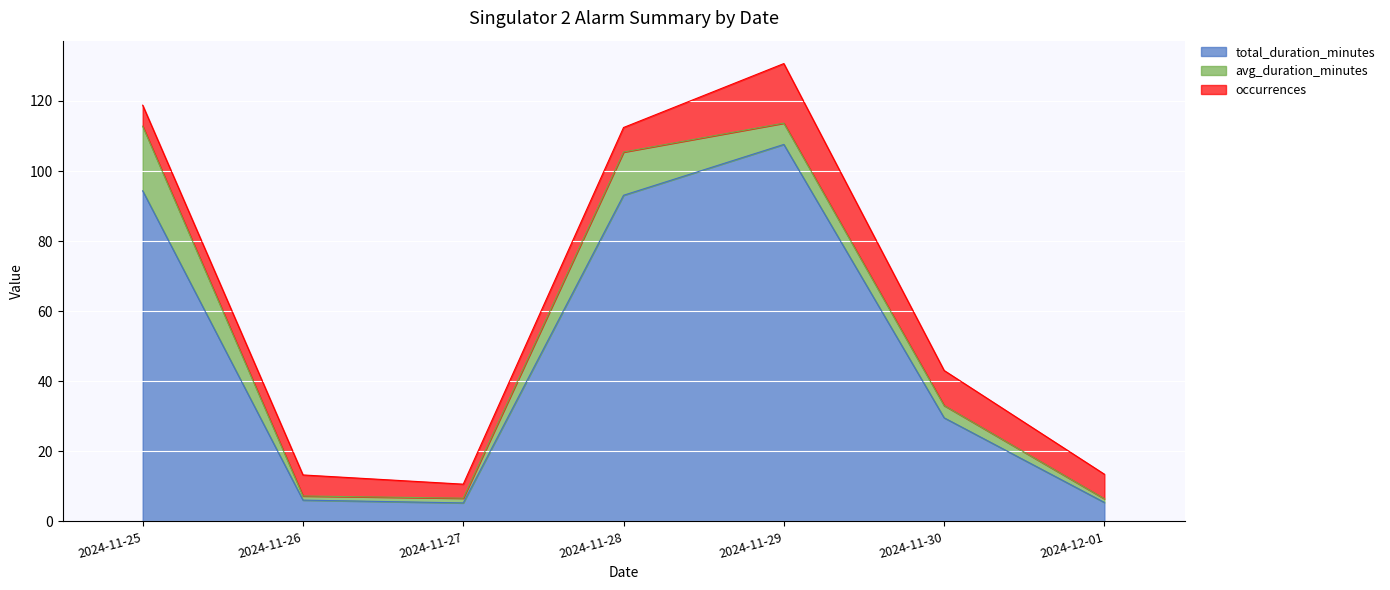

True or false: occurrences and total_duration_minutes cross at least once.

True